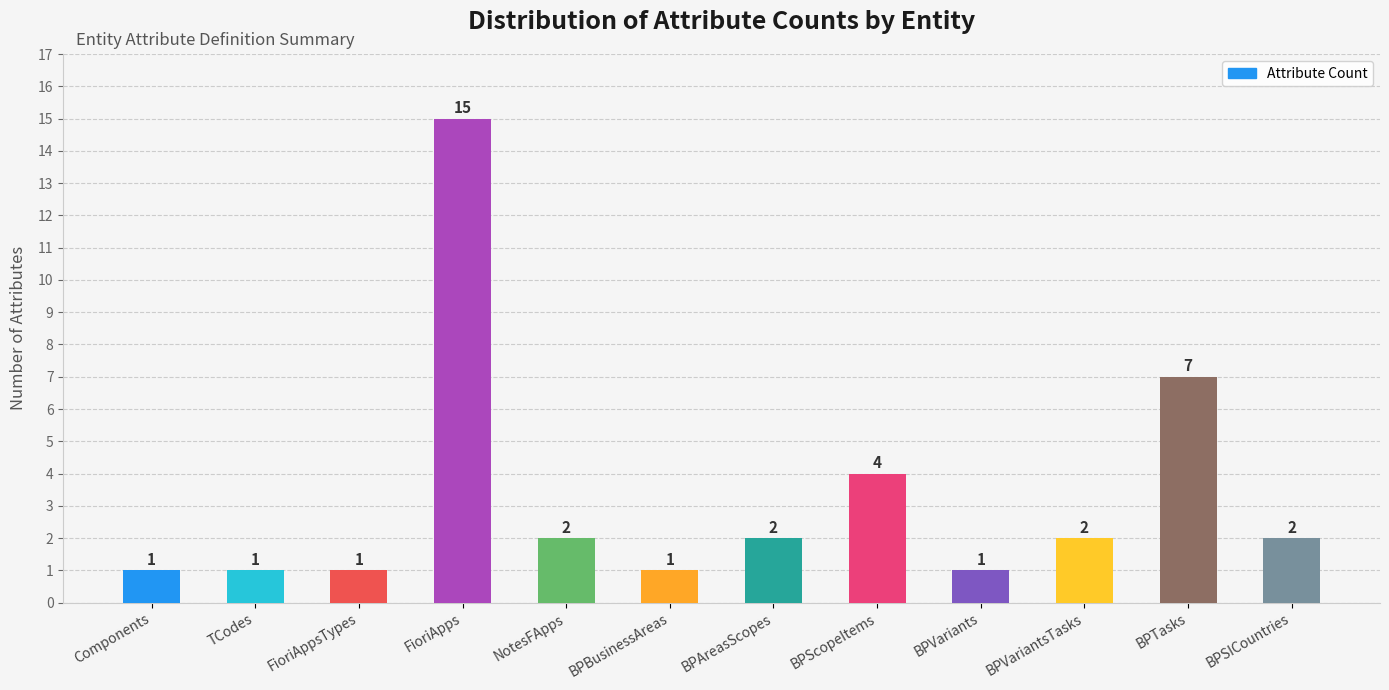

What is the difference between the values at BPAreasScopes and BPScopeItems?

2